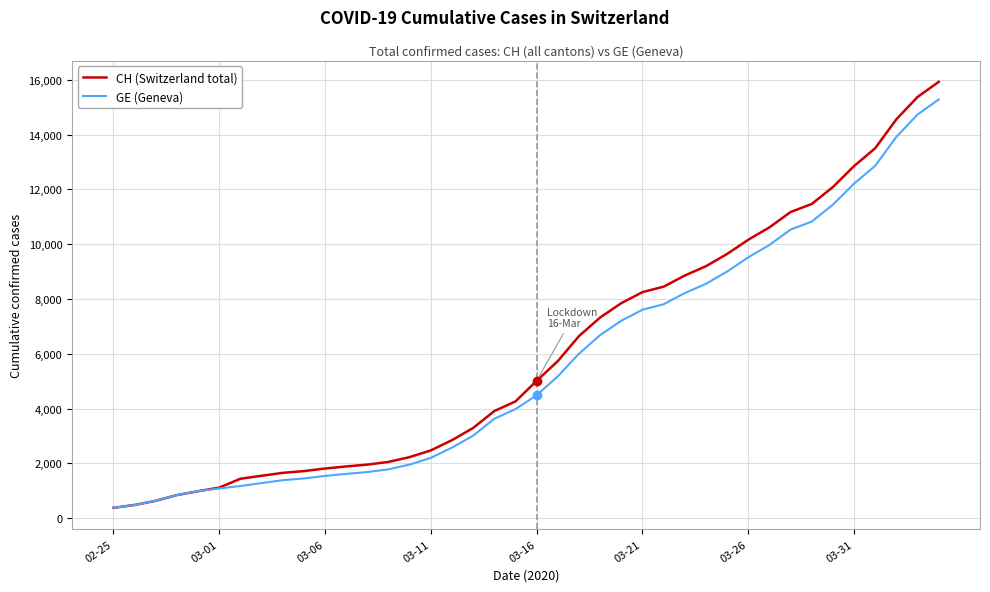

Which series has the largest range (max minus min)?

CH (Switzerland total)